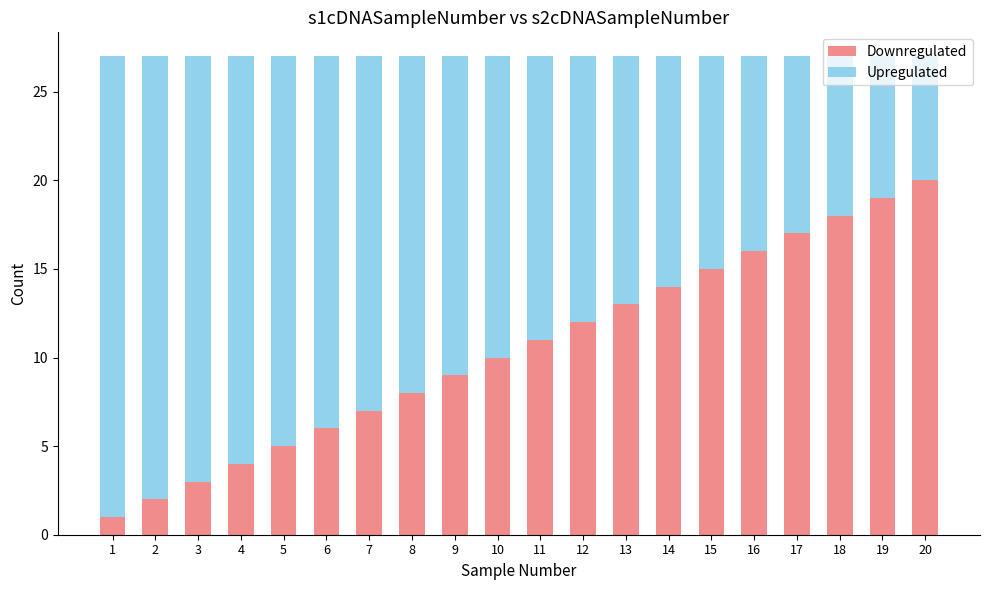

The value of Downregulated at 6 is 6. True or false?

True